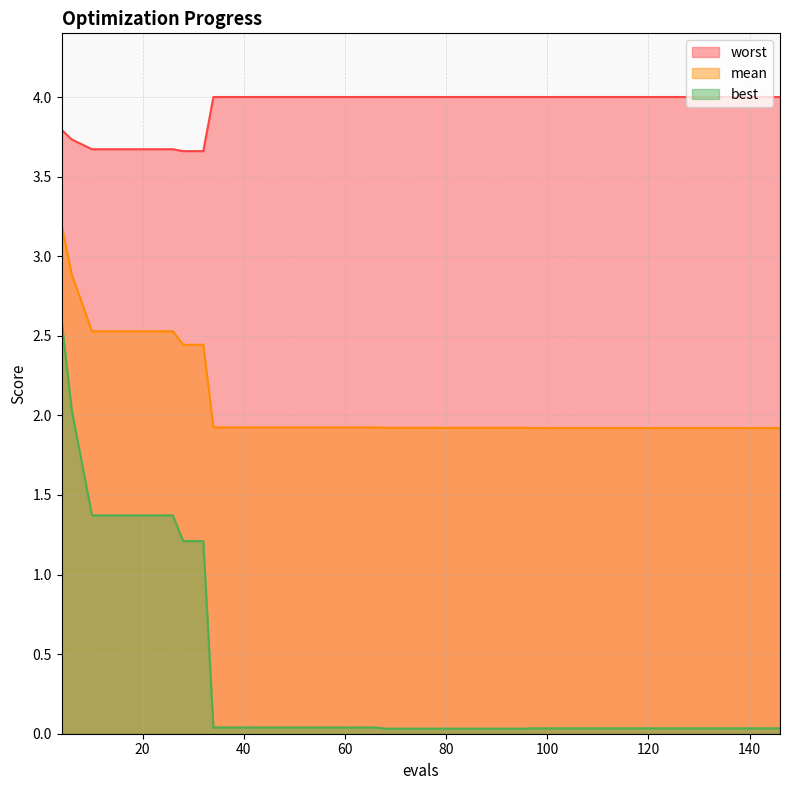

Between 62 and 88, which series saw the biggest shift?

best